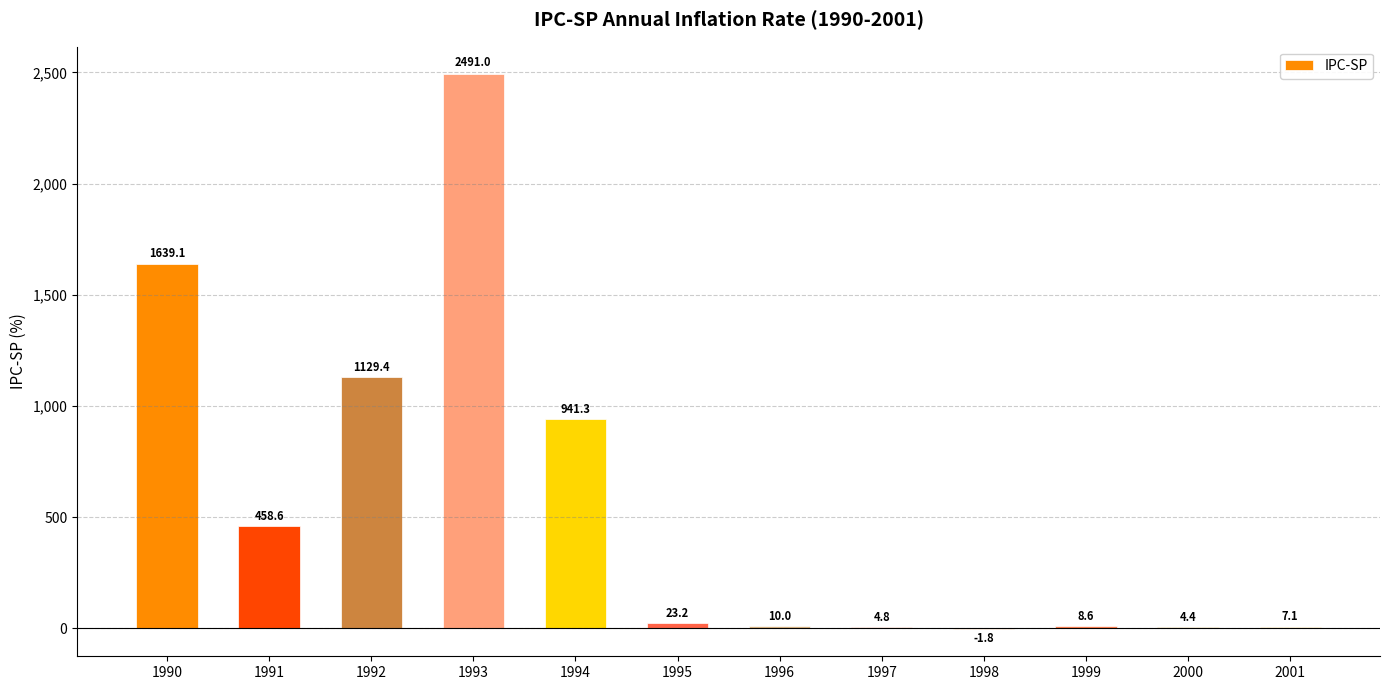

What is the approximate value at 1992?

1129.4